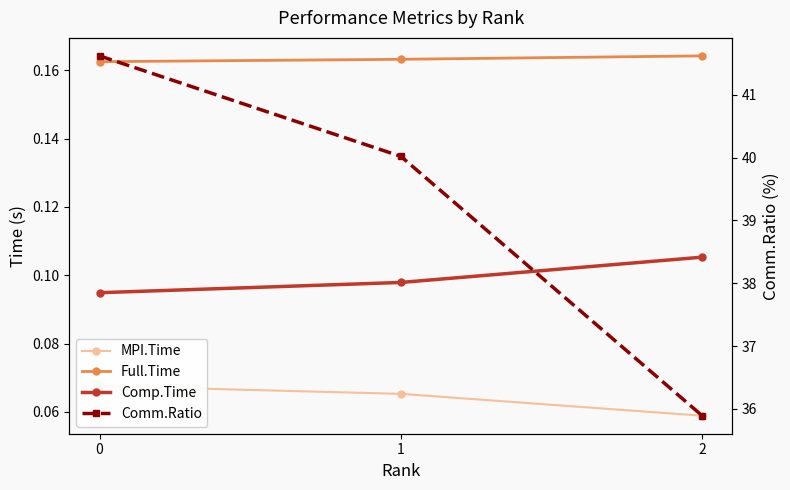

What is the average value of the MPI.Time series?

0.1